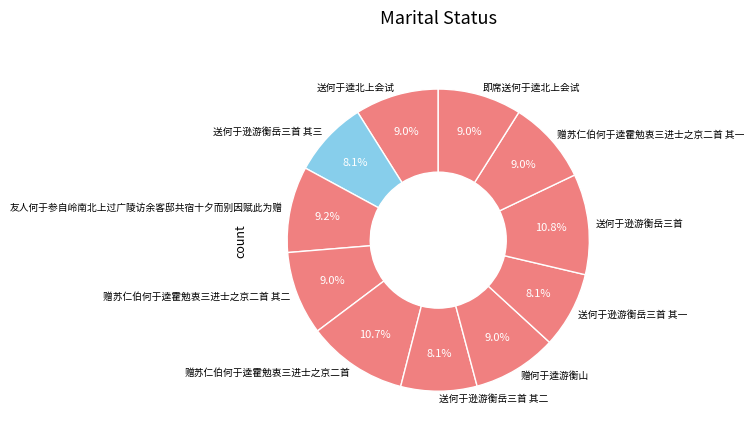

Does any single category account for the majority?

No